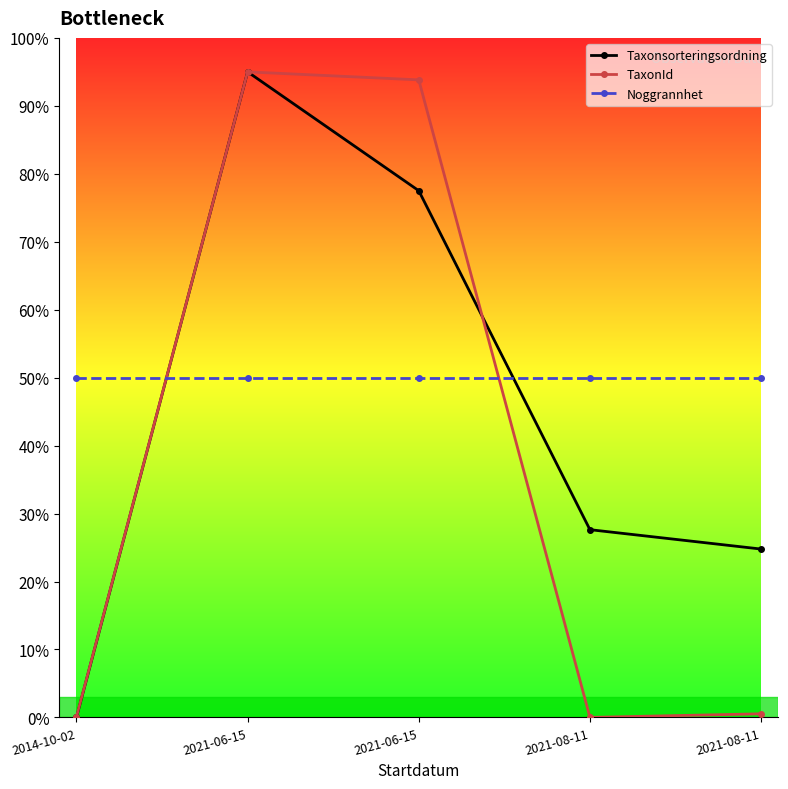

What is the sum of the Noggrannhet values at 2021-08-11 and 2014-10-02?

100.0